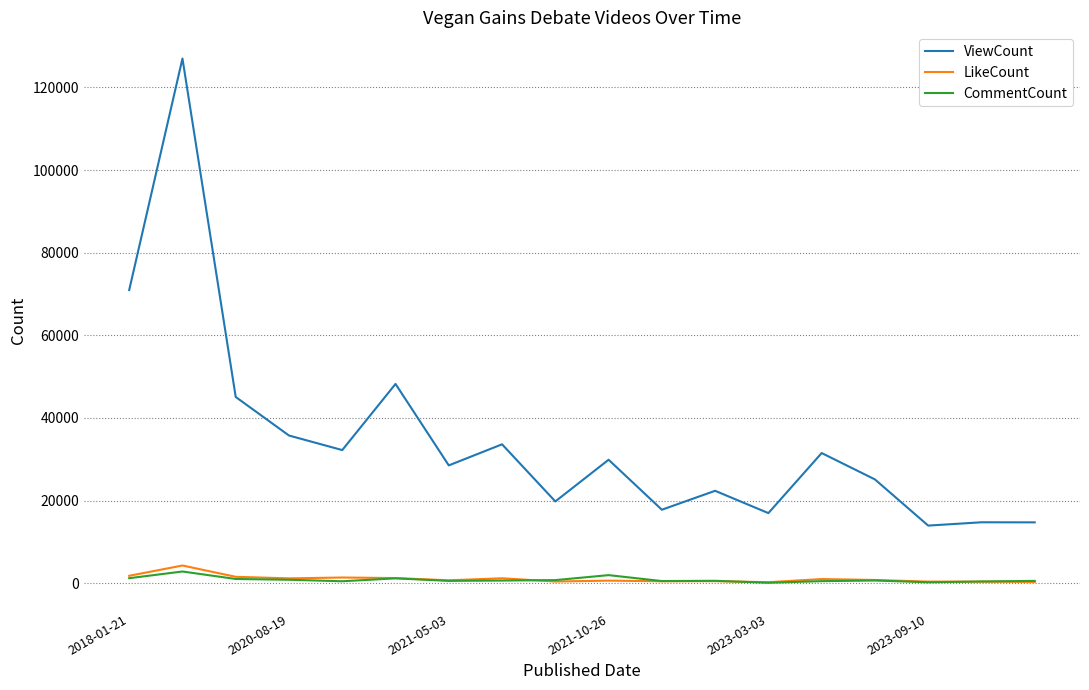

How many lines are shown in the chart?

3